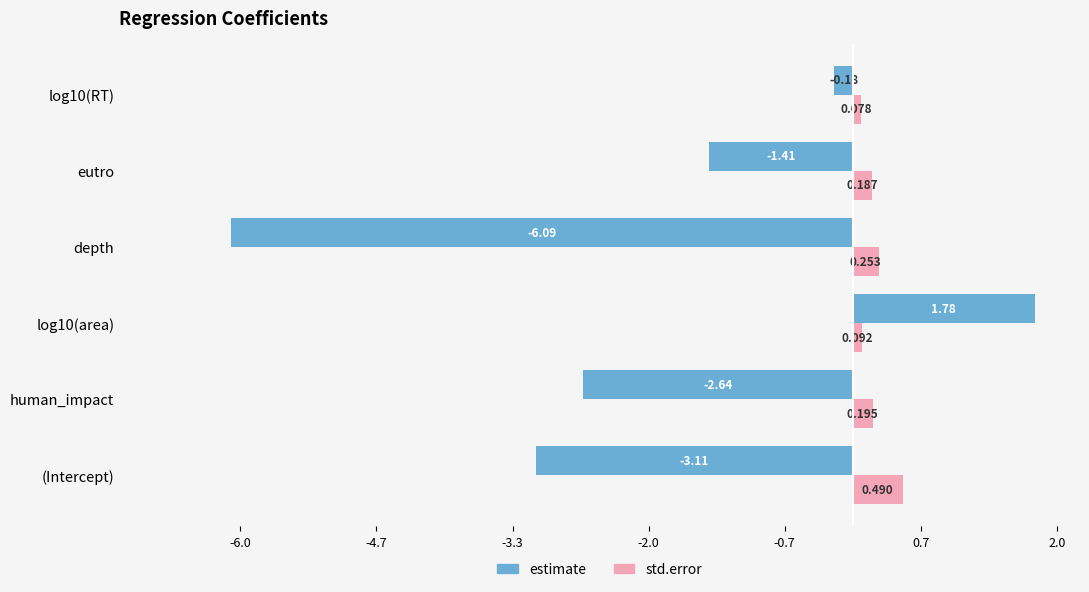

Which series has the largest range (max minus min)?

estimate